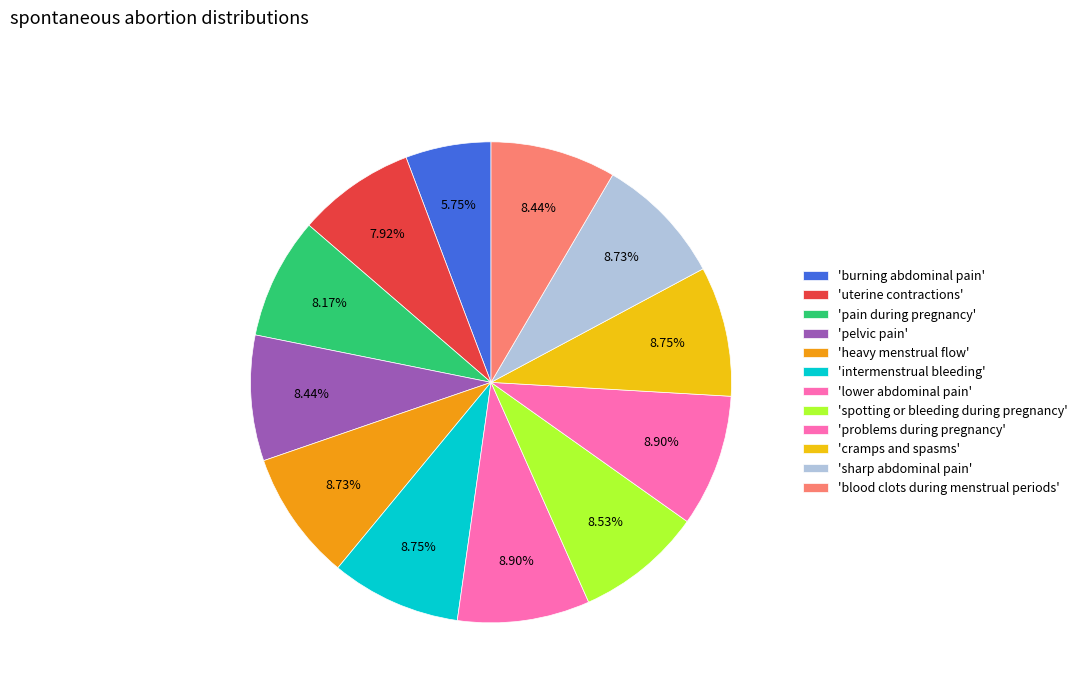

How many segments does this pie chart have?

12